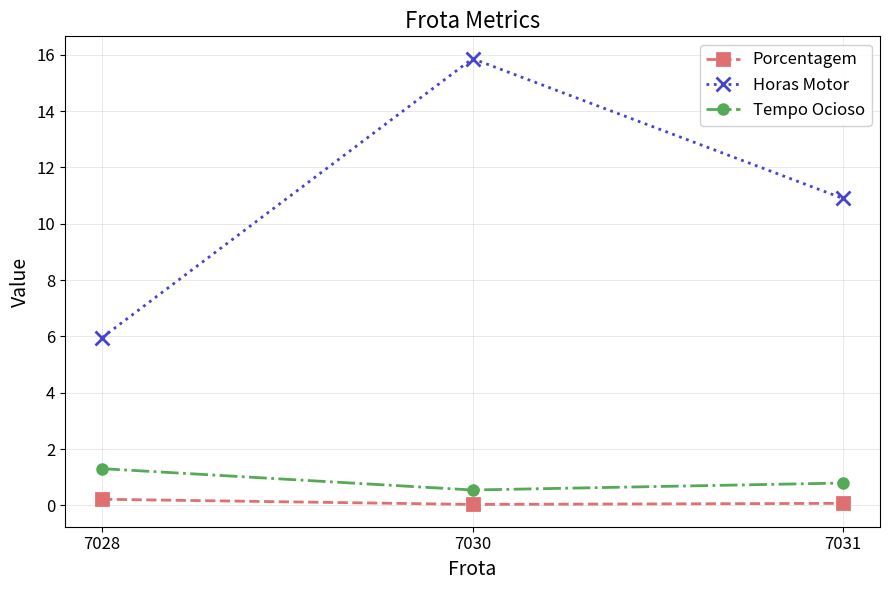

Is this an area chart (filled region under the line)?

No